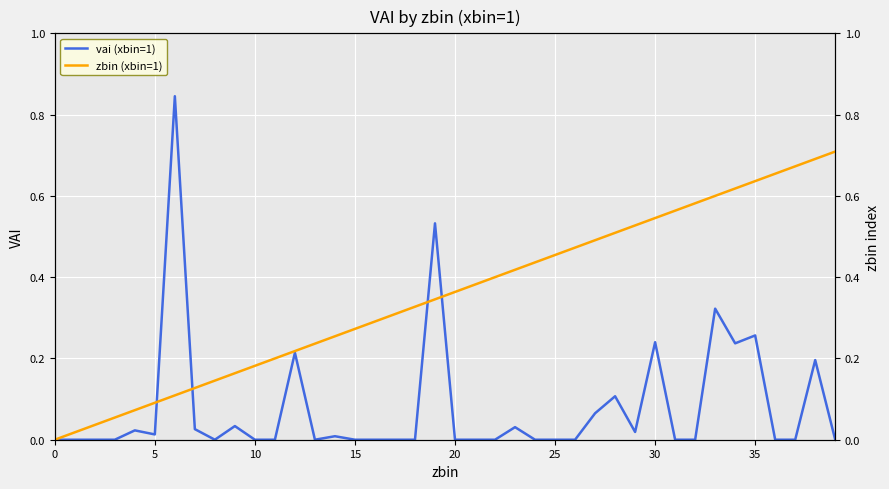

Does the chart display data point markers on the line(s)?

No